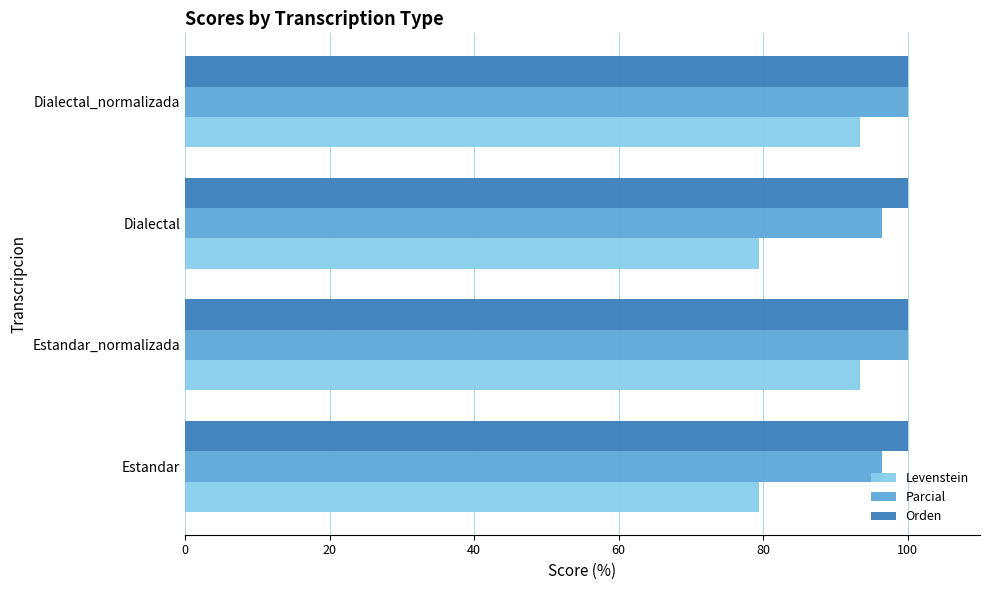

True or false: Levenstein has a value of 93.3 at Dialectal_normalizada.

True